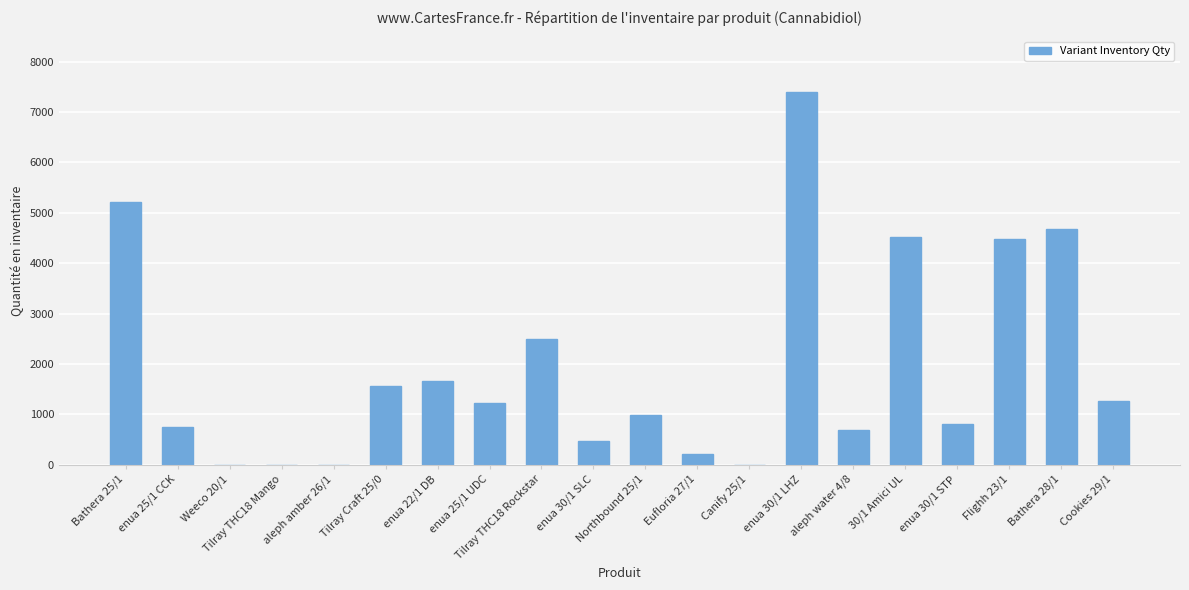

At which category does the chart reach its peak across all series?

enua 30/1 LHZ